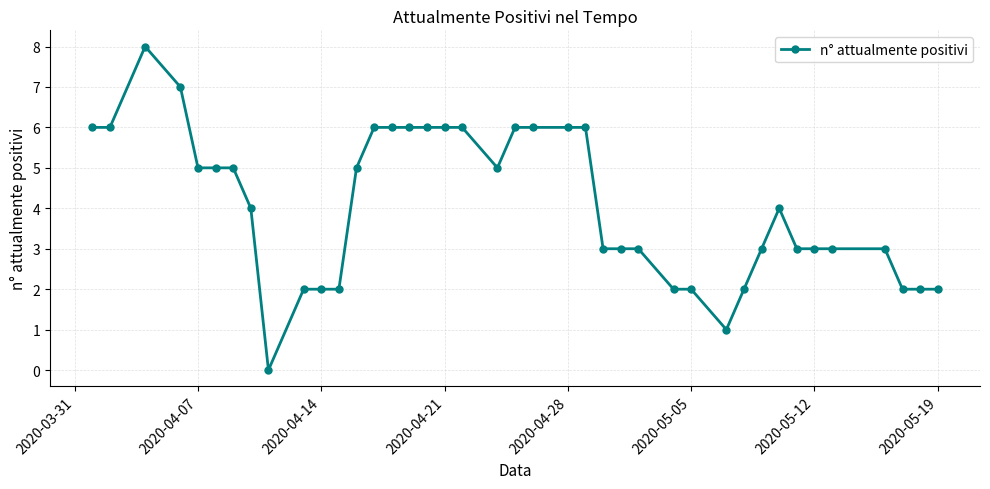

What is the greatest value displayed?

8